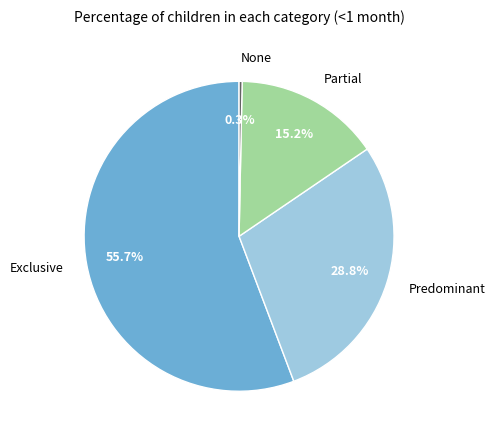

Which slice is the smallest?

None